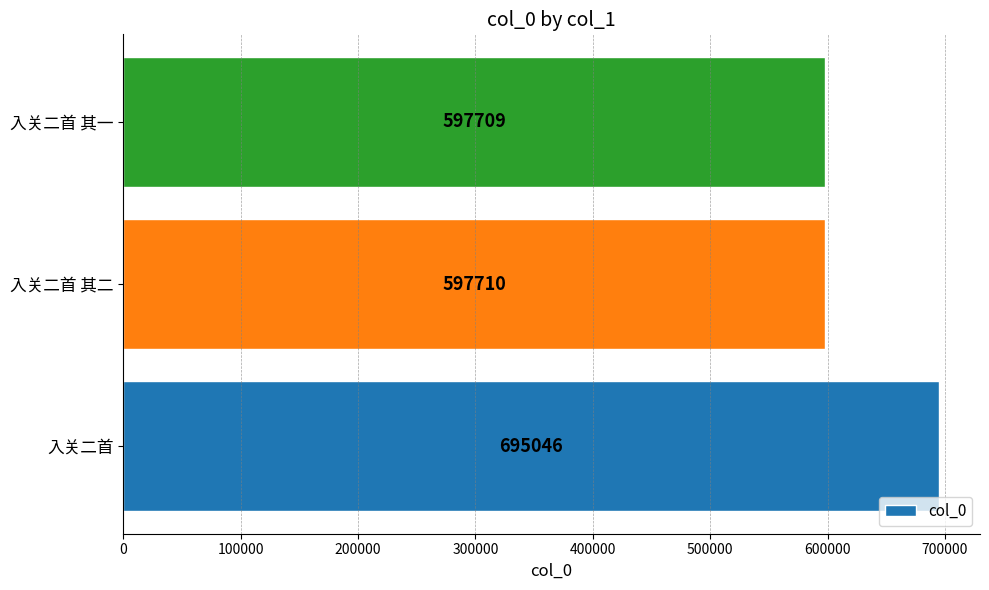

How many values are below 597710?

1